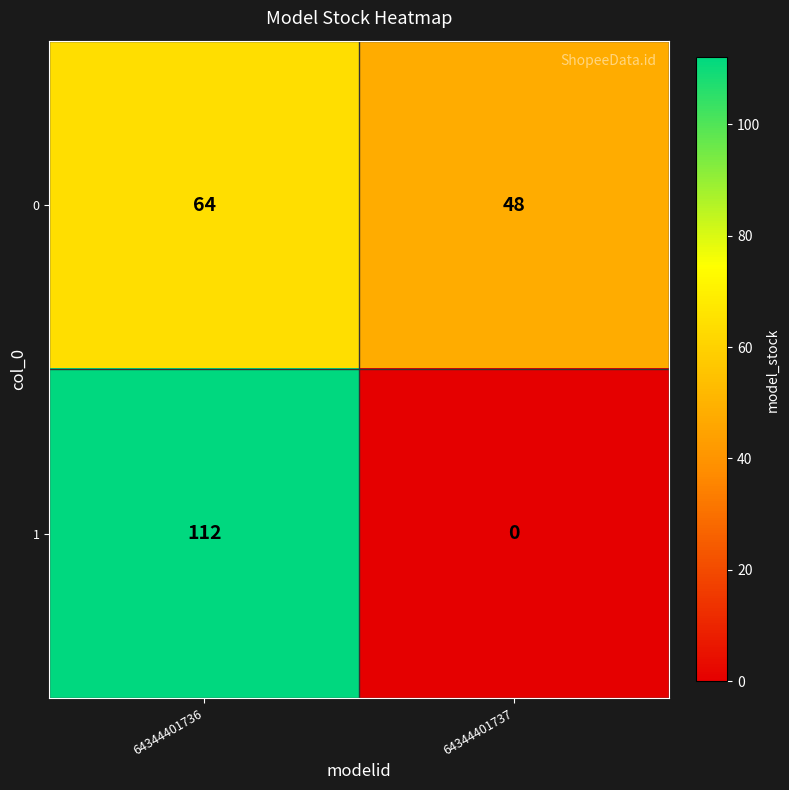

The value of 0 at 64344401737 is 26. True or false?

False